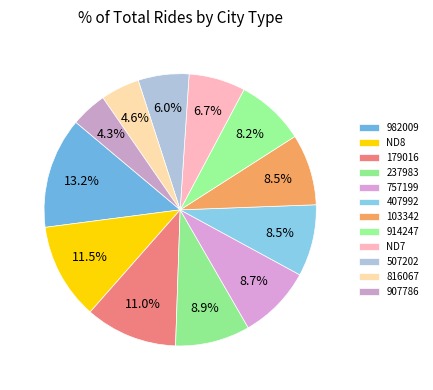

Is it true that 103342 is 20% of the pie?

False